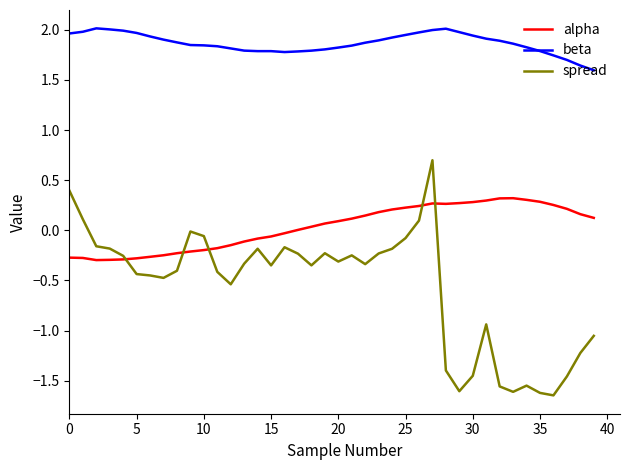

Which series has the widest spread of values?

spread